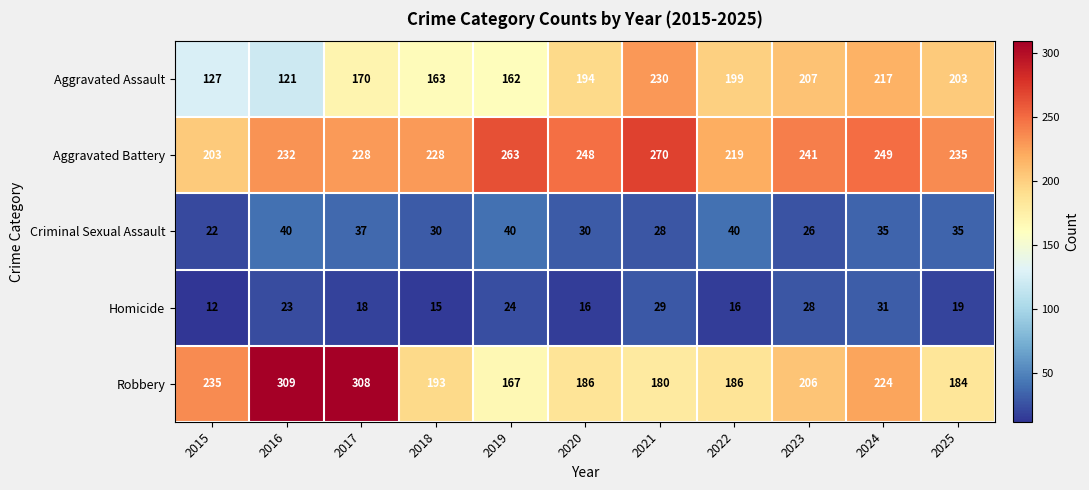

True or false: Criminal Sexual Assault has a value of 13 at 2018.

False